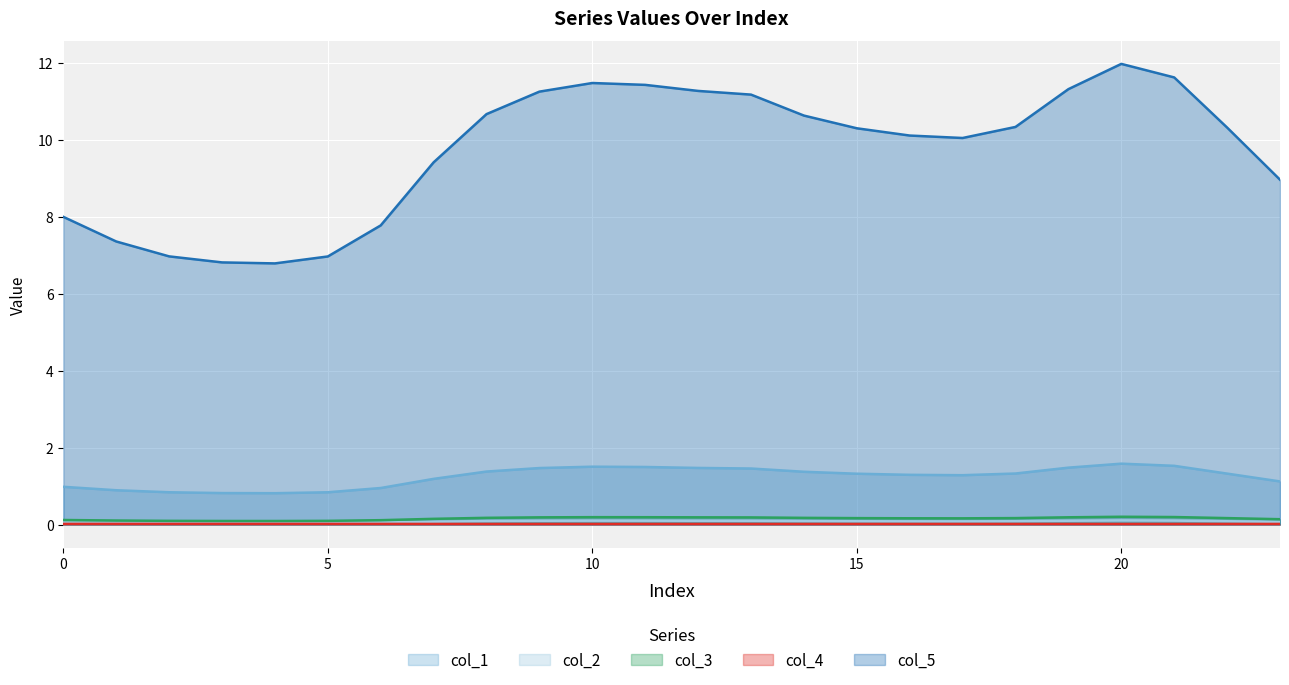

What is the difference between the second highest and minimum values in the col_3 series?

0.1